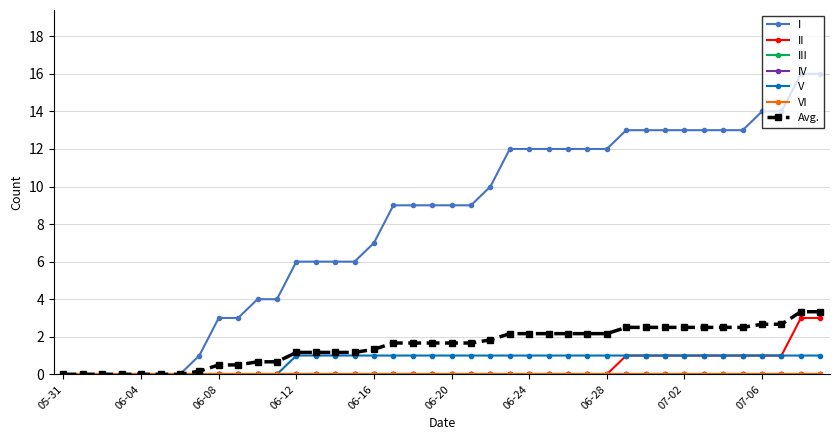

Is this an area chart (filled region under the line)?

No